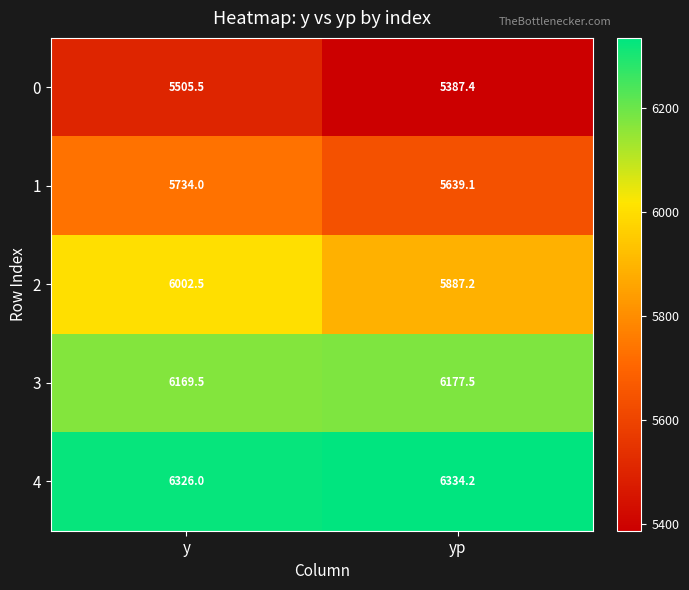

At which label is 0 closest to 5446?

yp